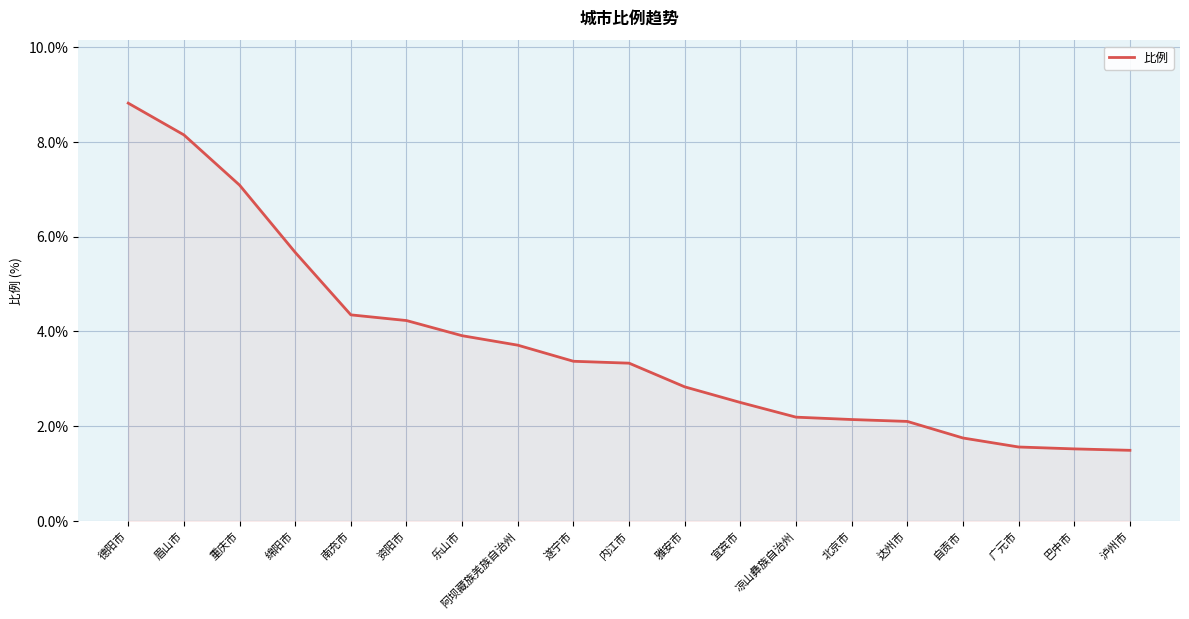

True or false: the data shows 5.7 at 内江市.

False